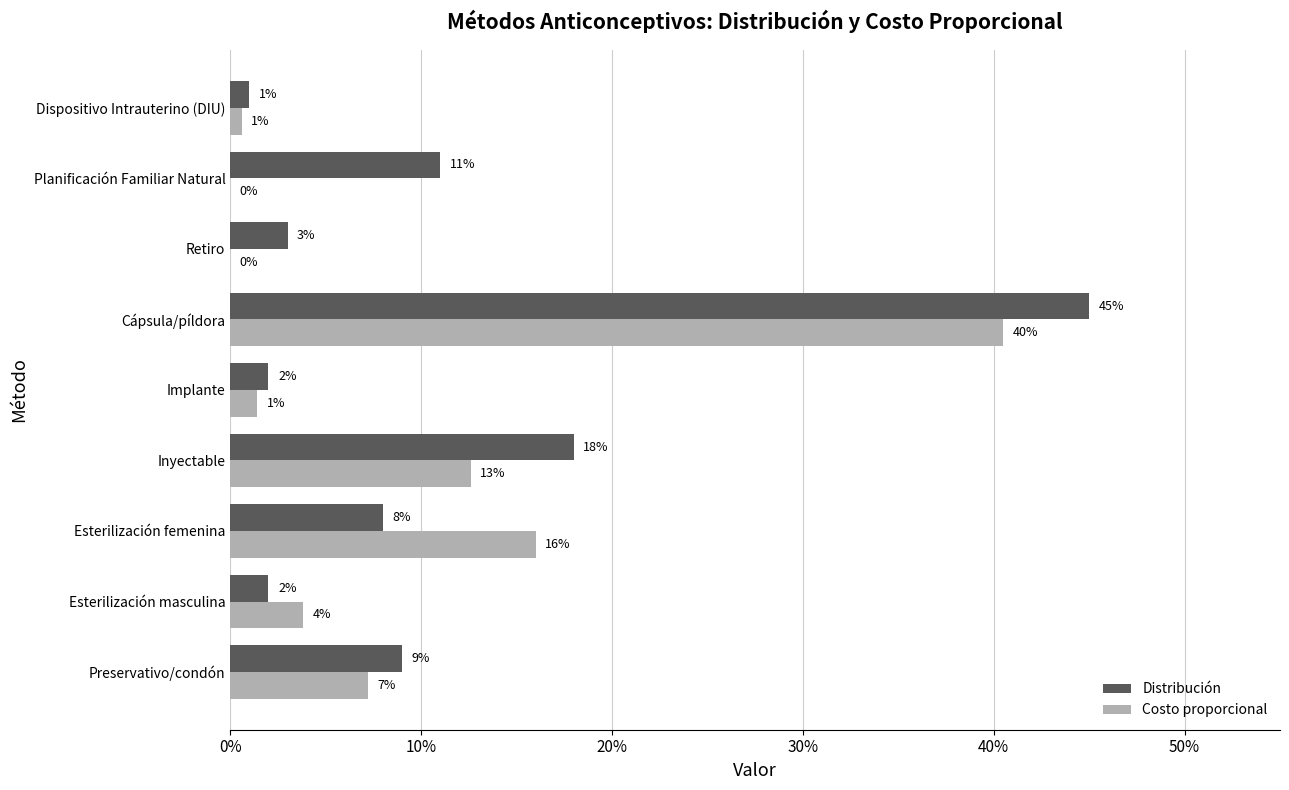

What position from the right is Dispositivo Intrauterino (DIU)?

1